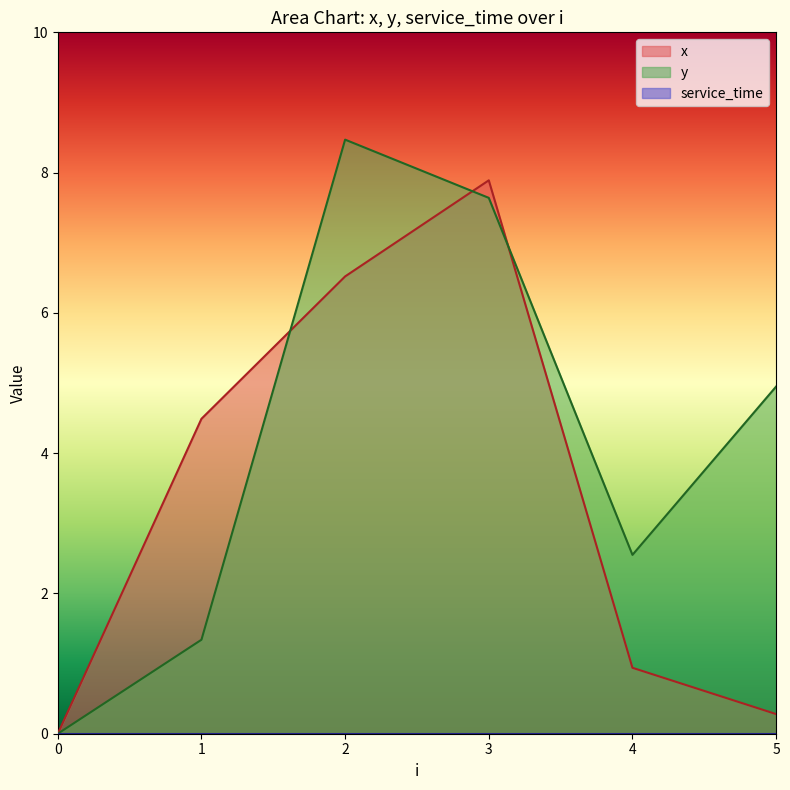

Which label corresponds to the largest value in the chart?

2